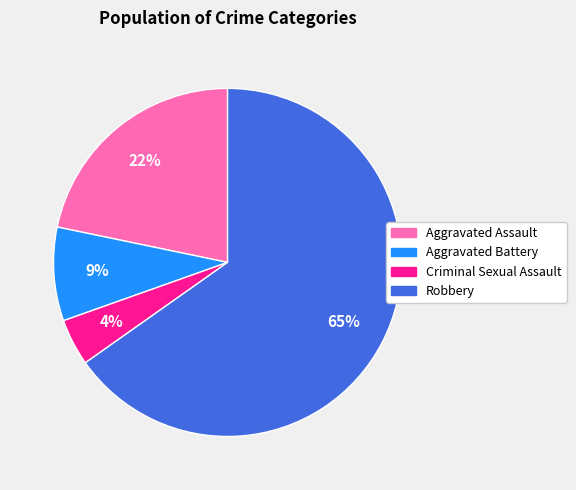

To the nearest percent, what percentage of the pie is Aggravated Assault?

22%